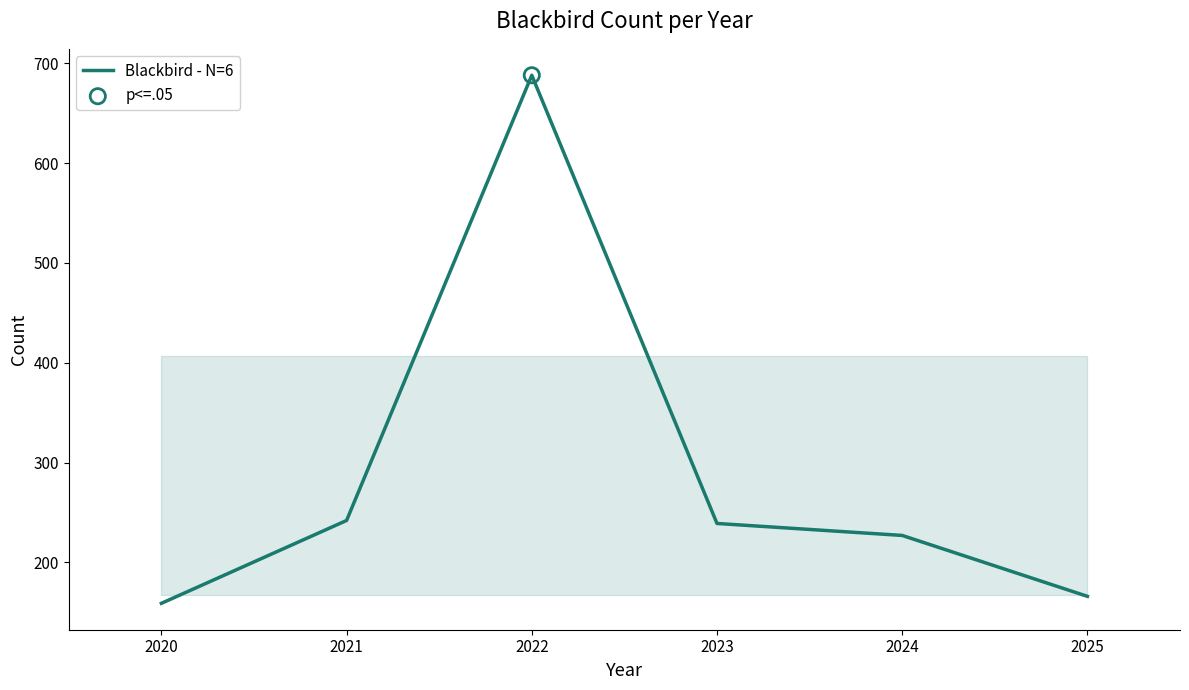

What is the ratio of the value at 2021 to the value at 2022?

0.4